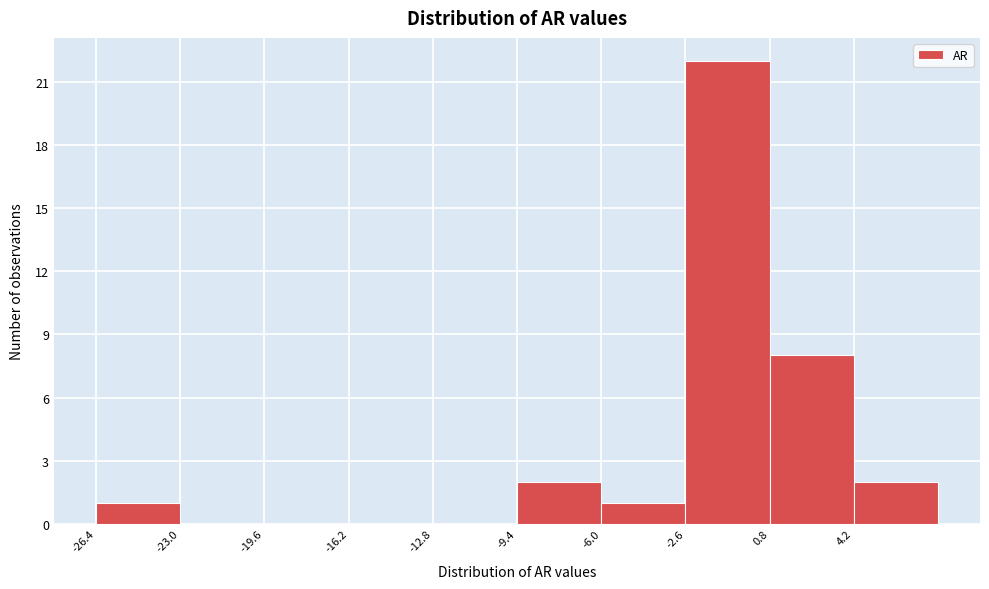

Reading left to right, list every bar in this chart as the range it spans on the x-axis followed by its height. Neither the bar edges nor the heights are printed on the chart, so give them approximately, as read against the axes.

-26.5 to -23.0: 1
-23.0 to -19.5: 0
-19.5 to -16.0: 0
-16.0 to -13.0: 0
-13.0 to -9.5: 0
-9.5 to -6.0: 2
-6.0 to -2.5: 1
-2.5 to 1.0: 22
1.0 to 4.0: 8
4.0 to 7.5: 2